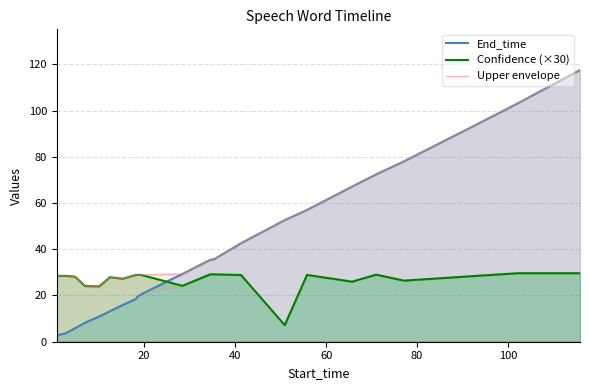

Rank the series at 8 from lowest to highest value.

End_time, Confidence (×30), Upper envelope